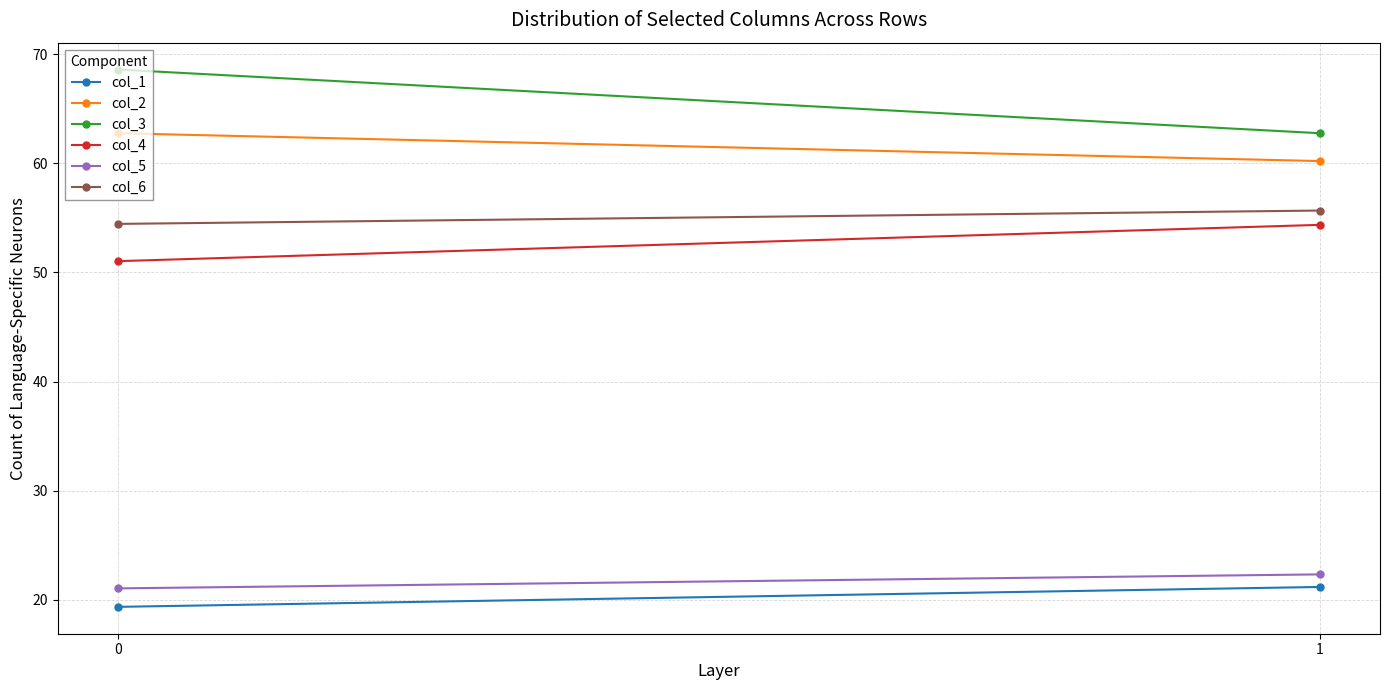

What is the greatest value displayed?

68.6